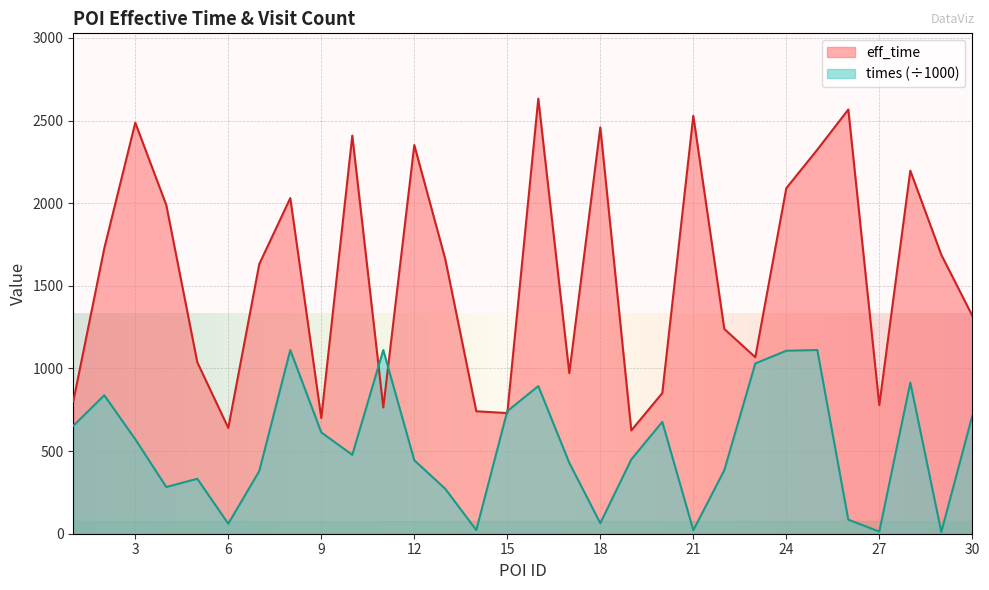

Read the eff_time value at 12.

2352.0